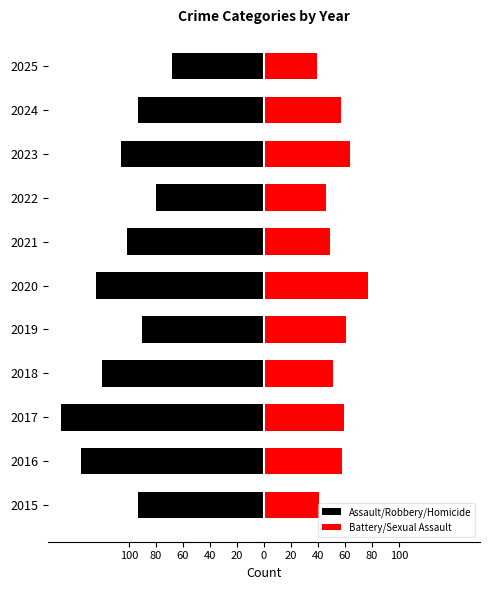

What is the greatest value displayed?

77